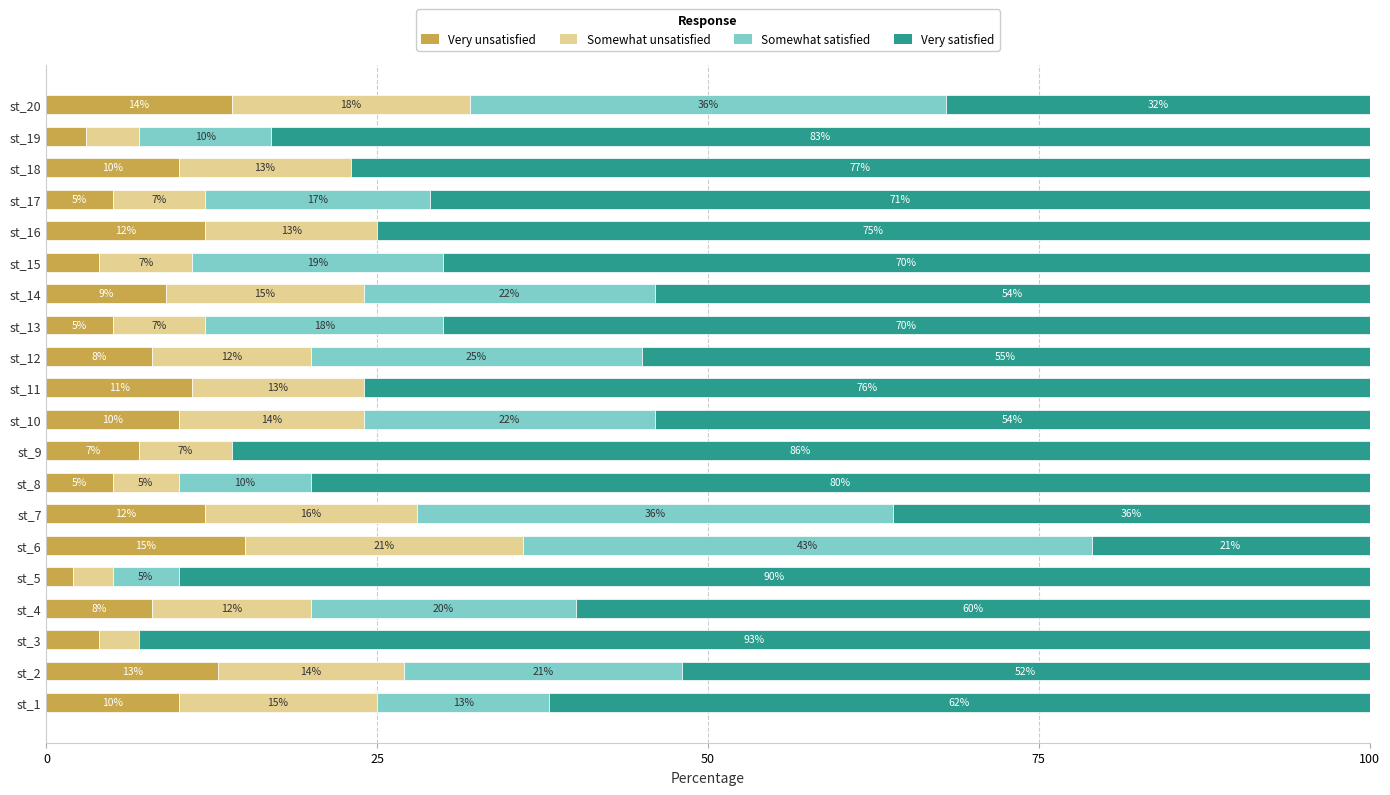

What is the total value across all series at st_7?

100.0